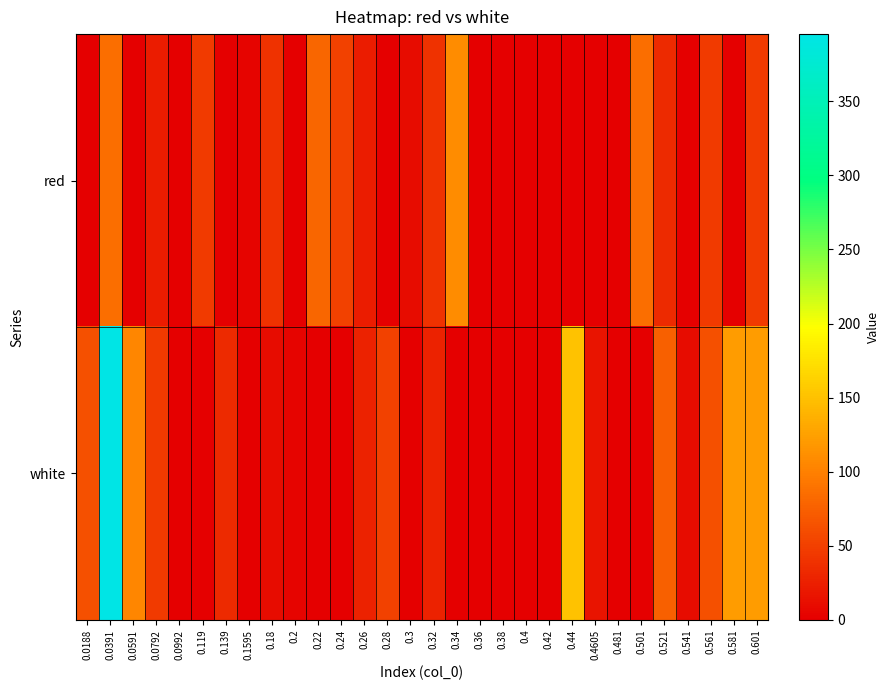

Between 0.139 and 0.22, which is larger?

0.22